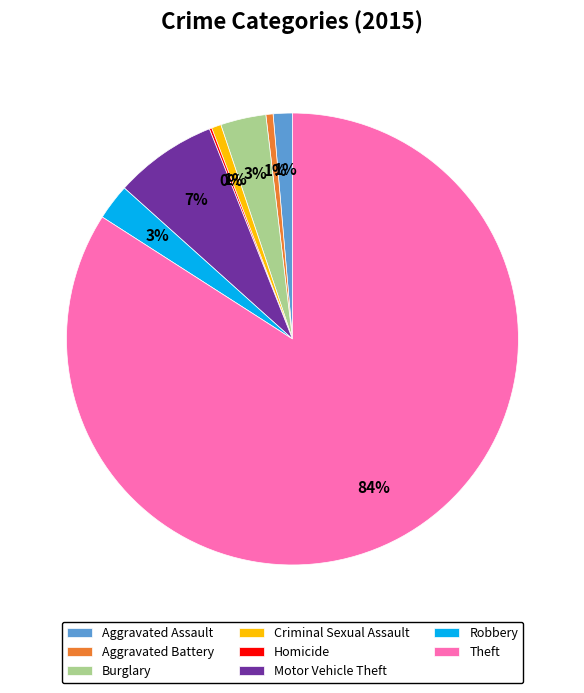

The Motor Vehicle Theft slice represents 7% of the pie. True or false?

True